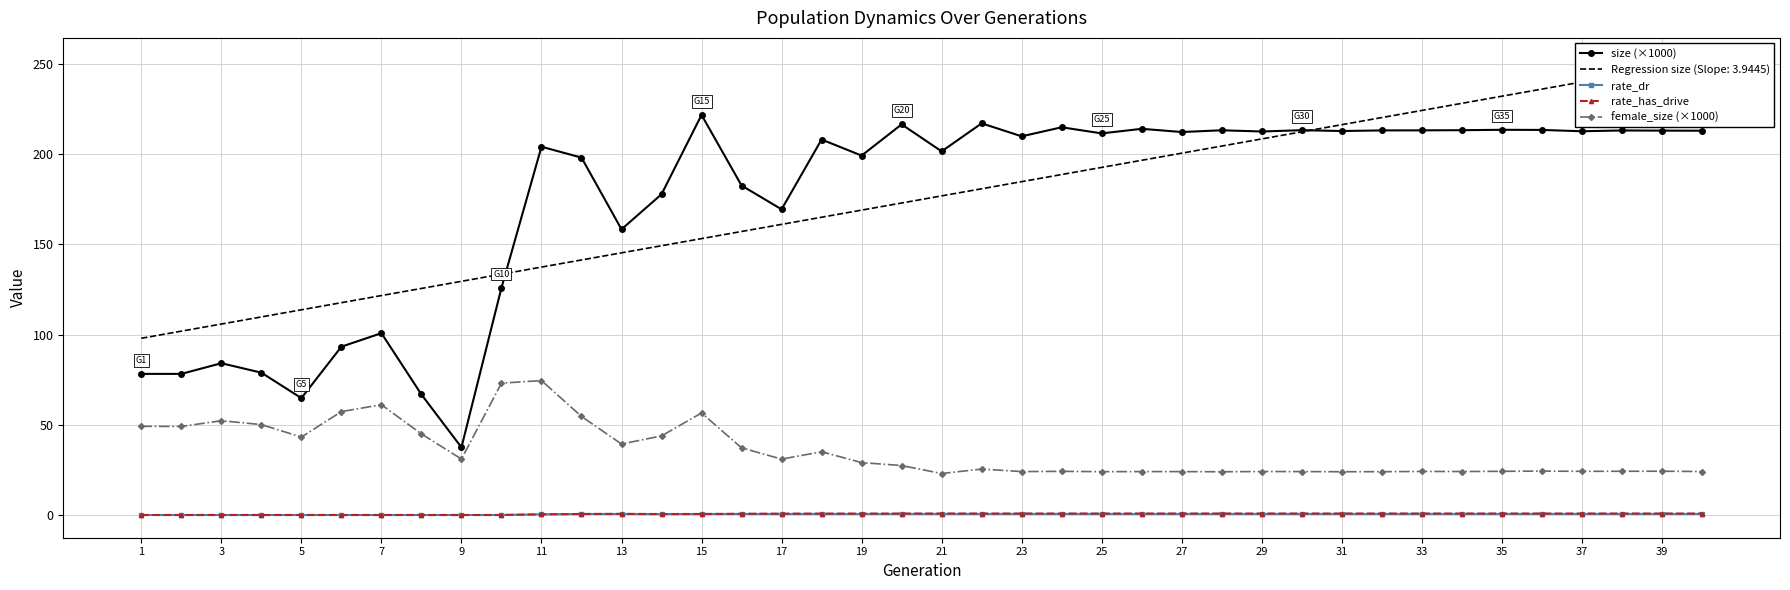

True or false: rate_has_drive and rate_dr intersect in this chart.

False